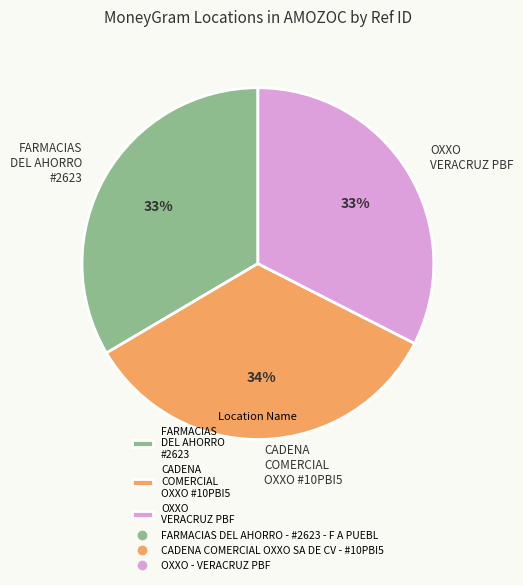

Approximately how many times larger is the value at OXXO VERACRUZ PBF compared to CADENA COMERCIAL OXXO #10PBI5?

1.0